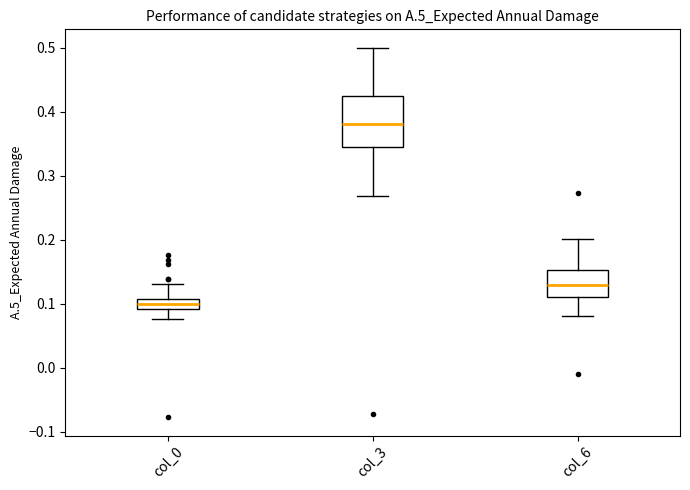

Where does the lower whisker of the box for col_3 end on the y-axis? The values are not printed on the chart, so give them approximately, as read against the axis.

0.27